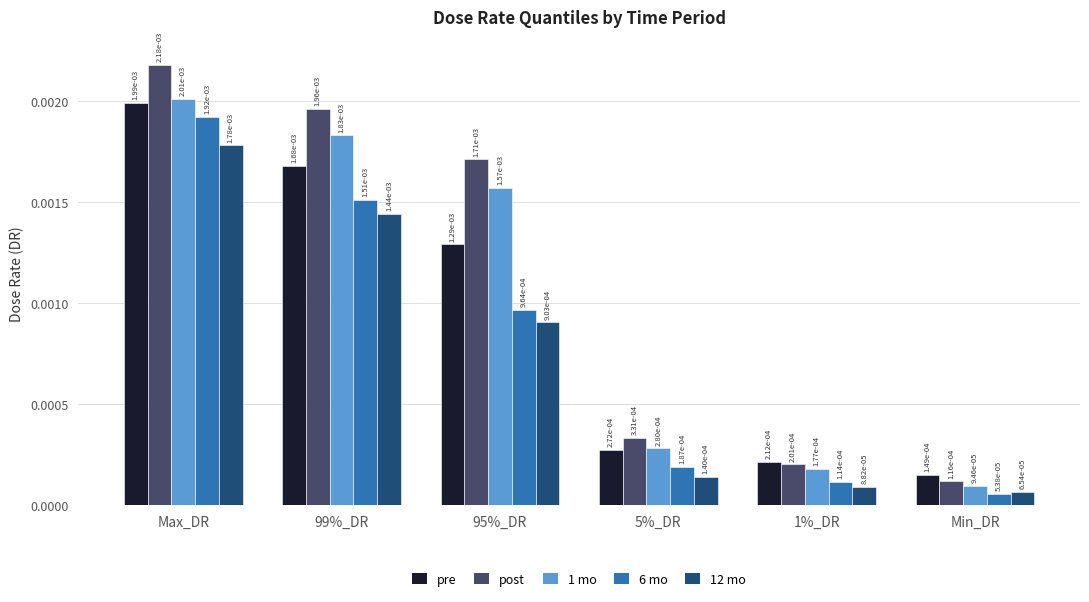

What position from the right is 5%_DR?

3